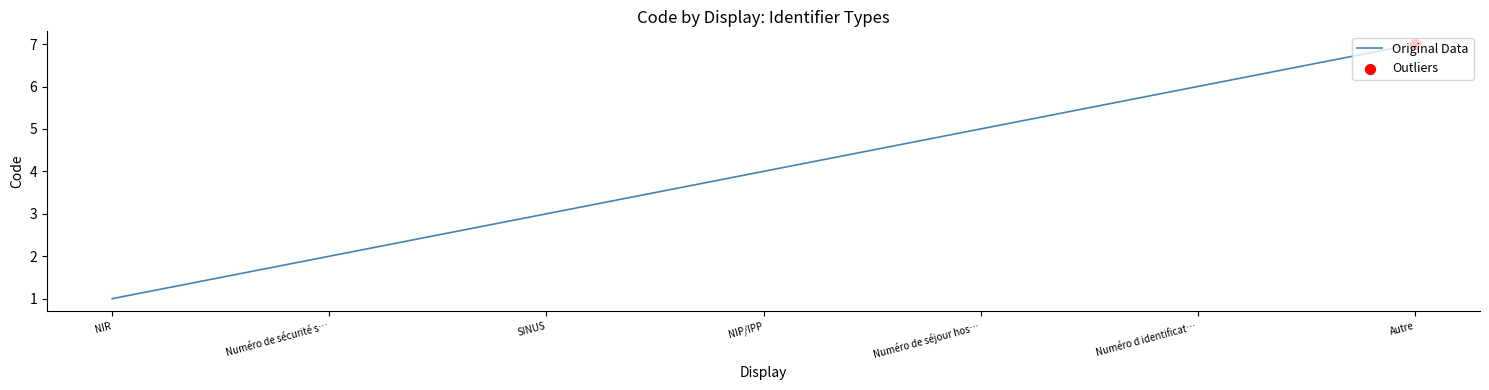

Approximately how many times larger is the value at Numéro de sécurité s… compared to Numéro de séjour hos…?

0.4